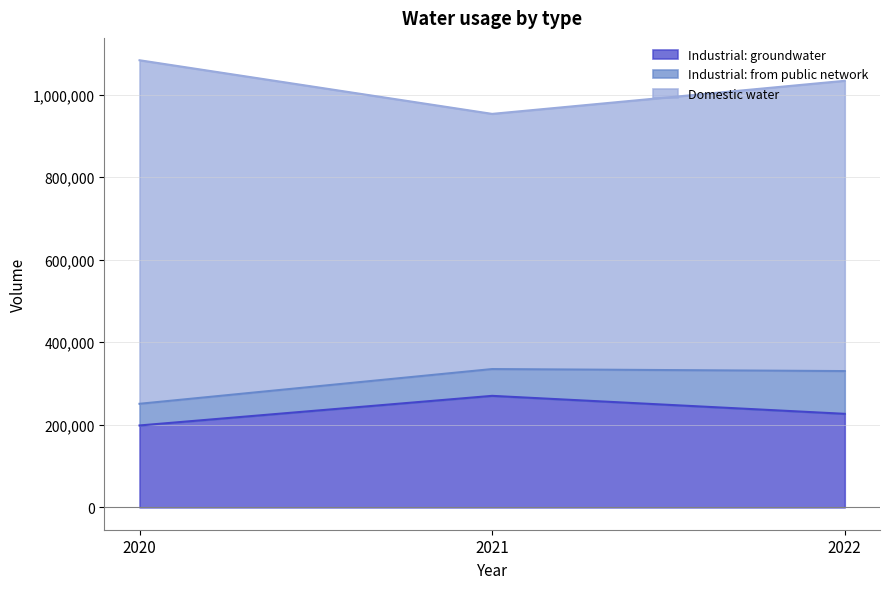

What is the difference between the Industrial: groundwater values at 2022 and 2021?

43549